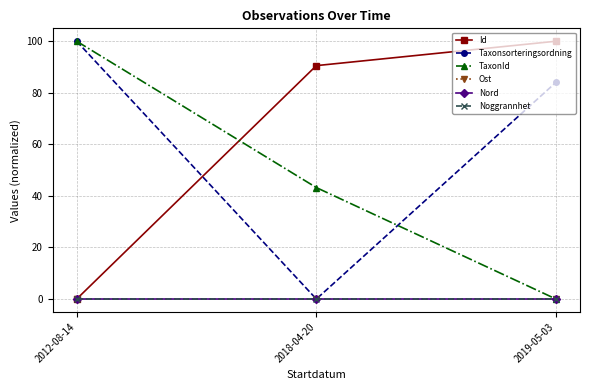

Between 2018-04-20 and 2019-05-03, which series saw the biggest shift?

Taxonsorteringsordning